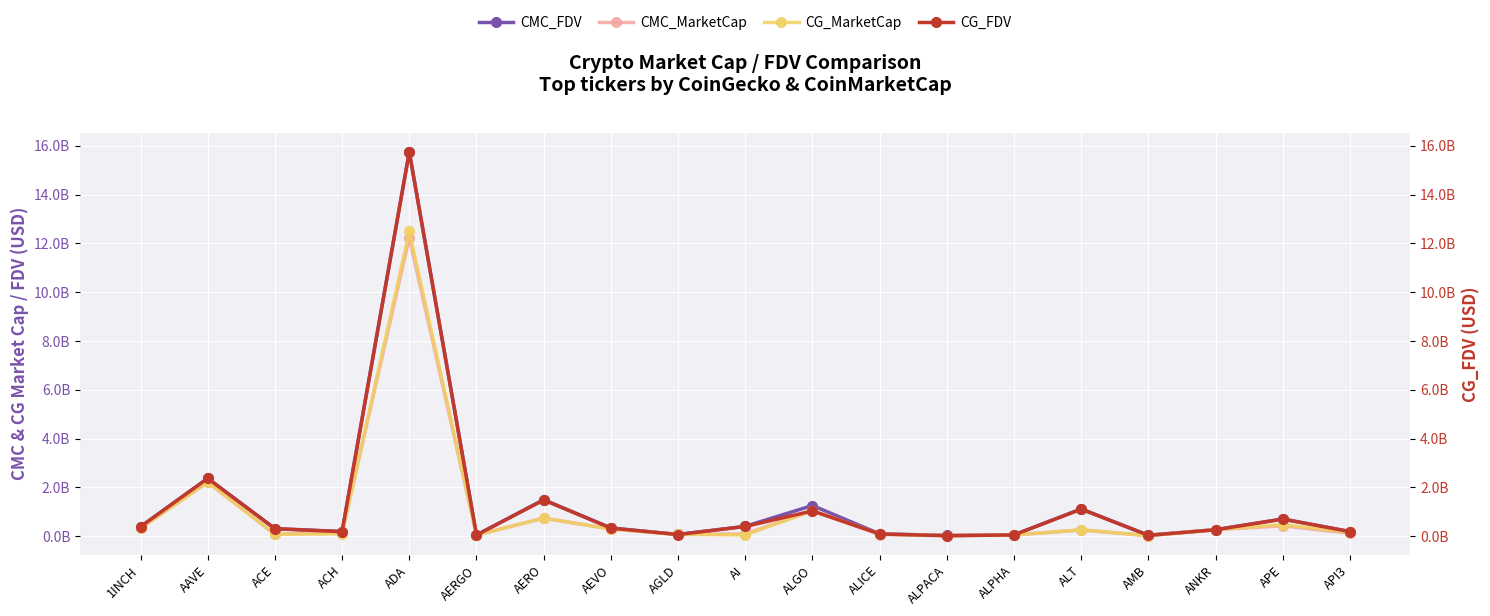

Reading left to right, what are all the values shown in this chart?

CMC_FDV: 1INCH=0.4	AAVE=2.4	ACE=0.3	ACH=0.2	ADA=15.8	AERGO=0.1	AERO=1.5	AEVO=0.3	AGLD=0.1	AI=0.4	ALGO=1.3	ALICE=0.1	ALPACA=0.0	ALPHA=0.1	ALT=1.1	AMB=0.0	ANKR=0.3	APE=0.7	API3=0.2
CMC_MarketCap: 1INCH=0.3	AAVE=2.2	ACE=0.1	ACH=0.2	ADA=12.2	AERGO=0.0	AERO=0.7	AEVO=0.3	AGLD=0.1	AI=0.1	ALGO=1.0	ALICE=0.1	ALPACA=0.0	ALPHA=0.1	ALT=0.3	AMB=0.0	ANKR=0.3	APE=0.4	API3=0.1
CG_MarketCap: 1INCH=0.3	AAVE=2.2	ACE=0.1	ACH=0.1	ADA=12.5	AERGO=0.0	AERO=0.7	AEVO=0.3	AGLD=0.1	AI=0.1	ALGO=1.0	ALICE=0.1	ALPACA=0.0	ALPHA=0.1	ALT=0.3	AMB=0.0	ANKR=0.3	APE=0.5	API3=0.2
CG_FDV: 1INCH=0.4	AAVE=2.4	ACE=0.3	ACH=0.2	ADA=15.8	AERGO=0.1	AERO=1.5	AEVO=0.3	AGLD=0.1	AI=0.4	ALGO=1.0	ALICE=0.1	ALPACA=0.0	ALPHA=0.1	ALT=1.1	AMB=0.0	ANKR=0.3	APE=0.7	API3=0.2